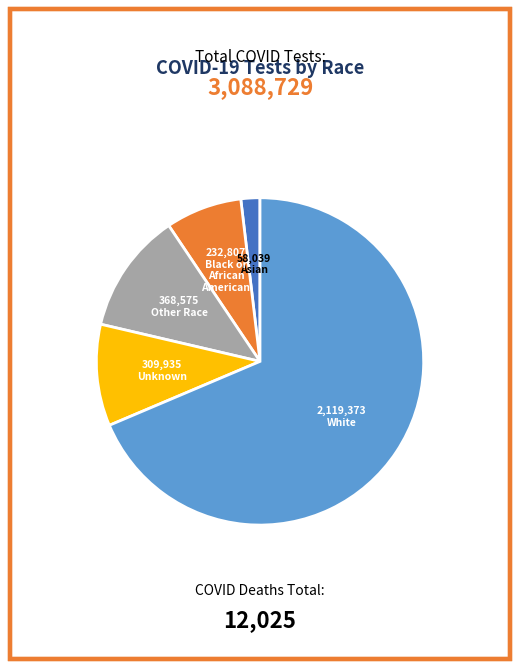

Is there any slice that represents more than half of the pie?

Yes